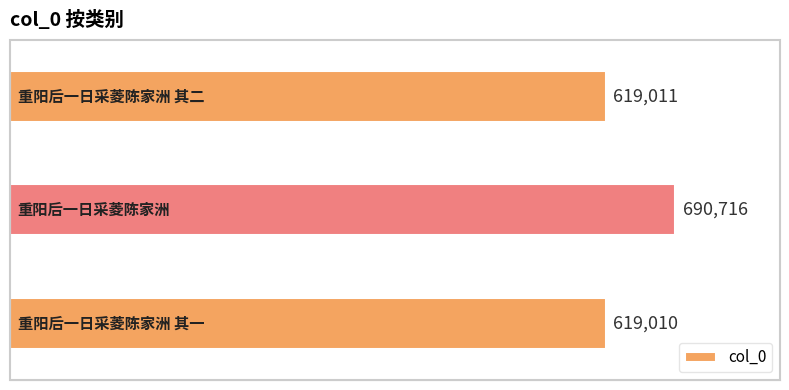

Reading bottom to top, list all the values displayed in this chart.

619010	690716	619011